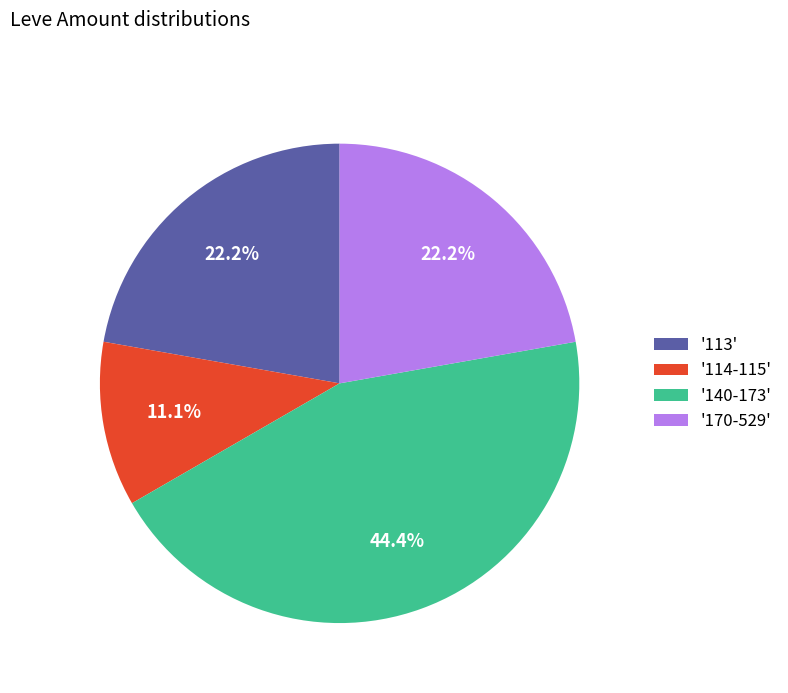

Does any single category account for the majority?

No